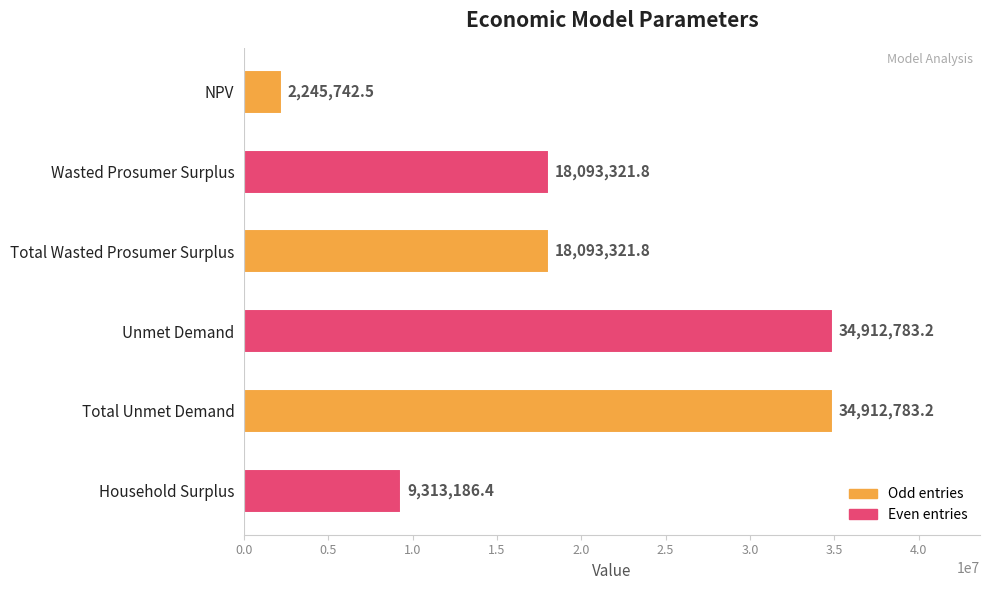

What is the difference between the maximum and minimum values?

32667040.7